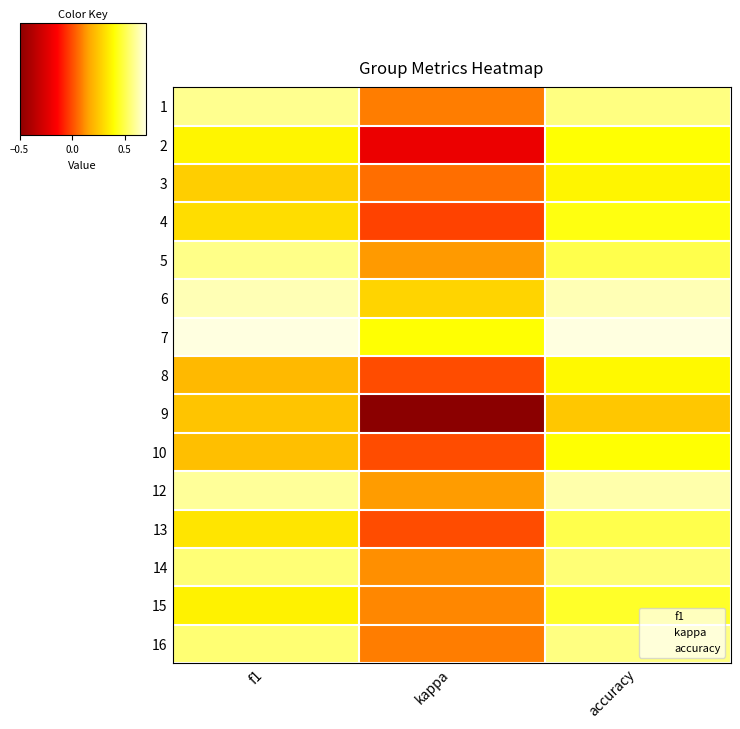

Which has a higher value, accuracy or f1?

f1